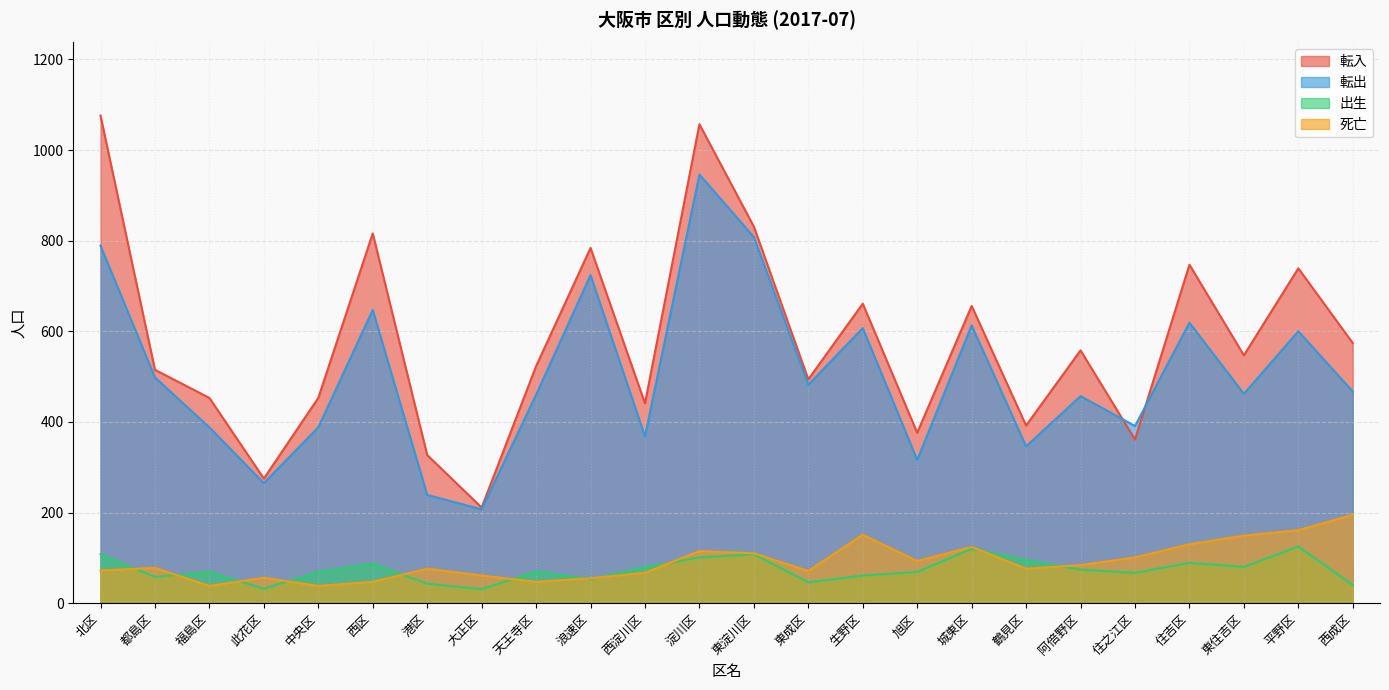

What is the sum of the 出生 values at 生野区 and 平野区?

186